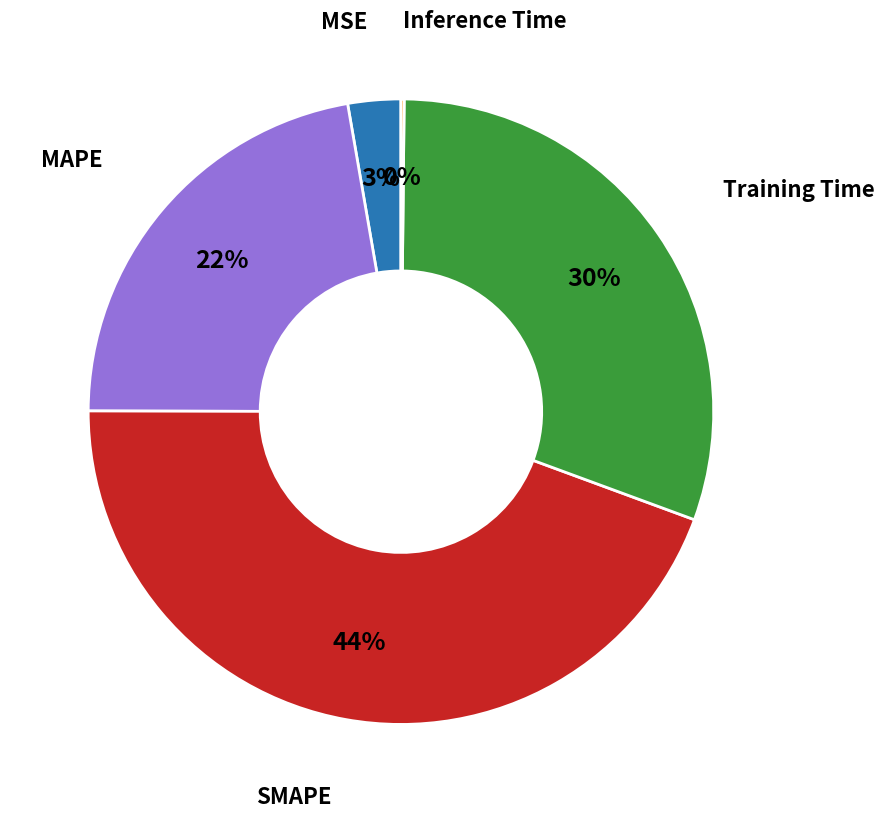

Combined, do SMAPE and MAPE account for over 50%?

Yes